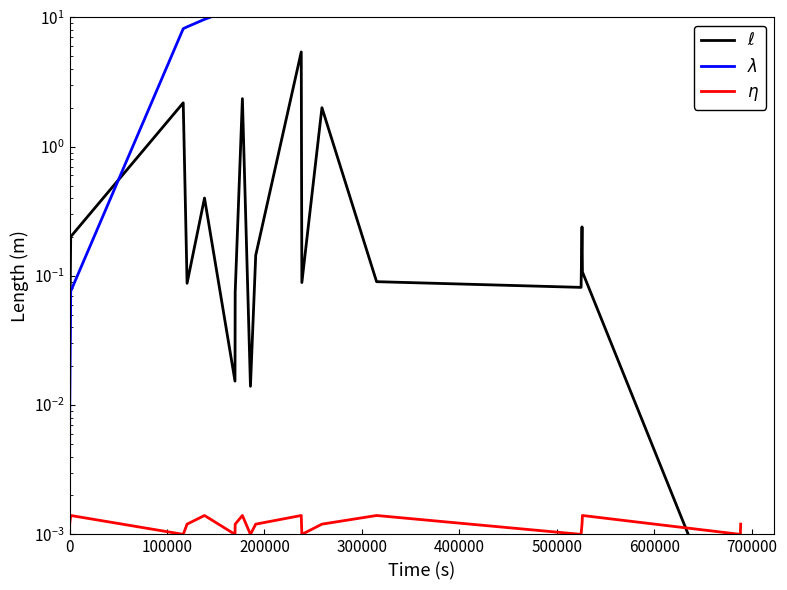

Count the number of categories in the chart.

20